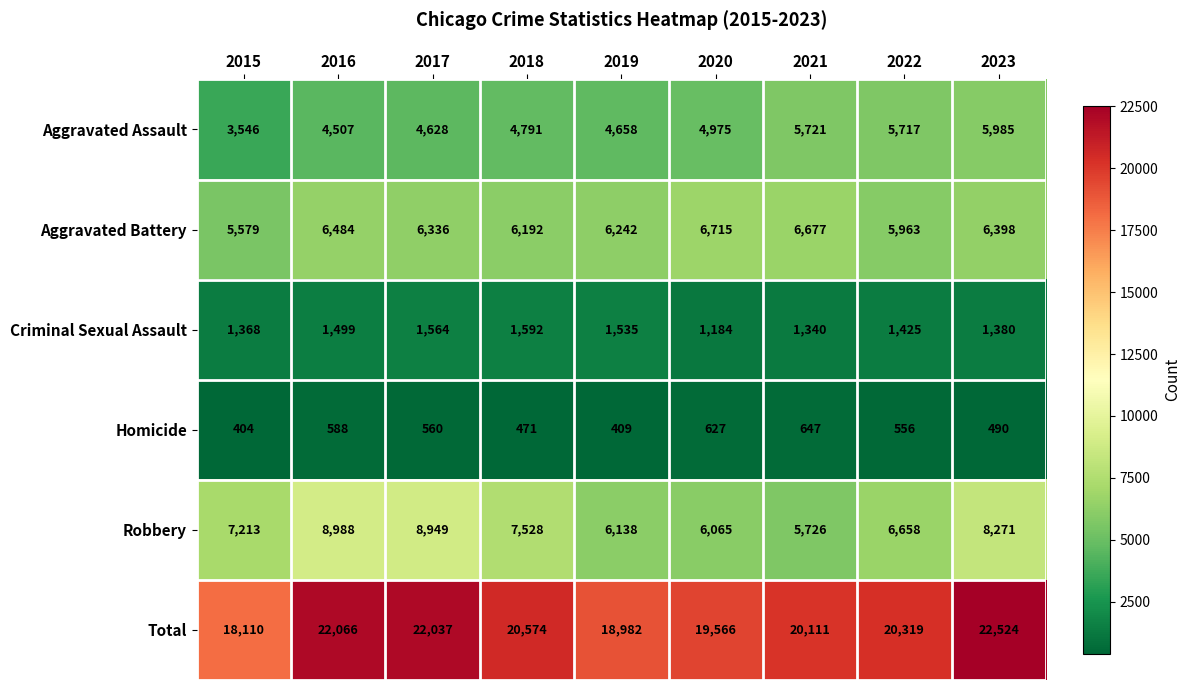

True or false: Homicide has a value of 490 at 2023.

True